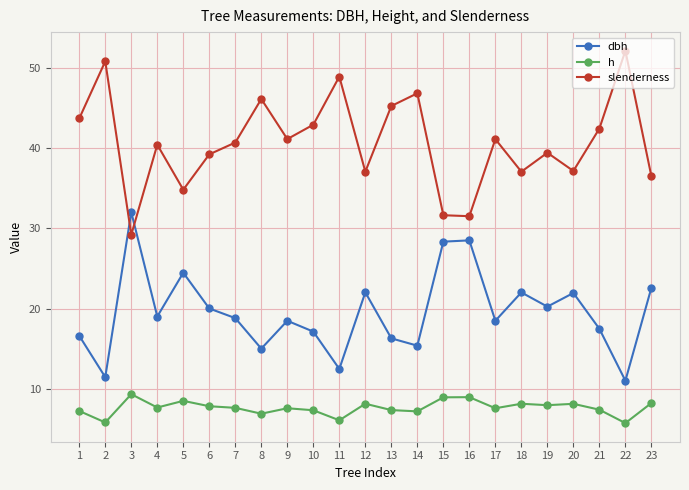

In slenderness, how many points are lower than both neighbors (excluding endpoints)?

7